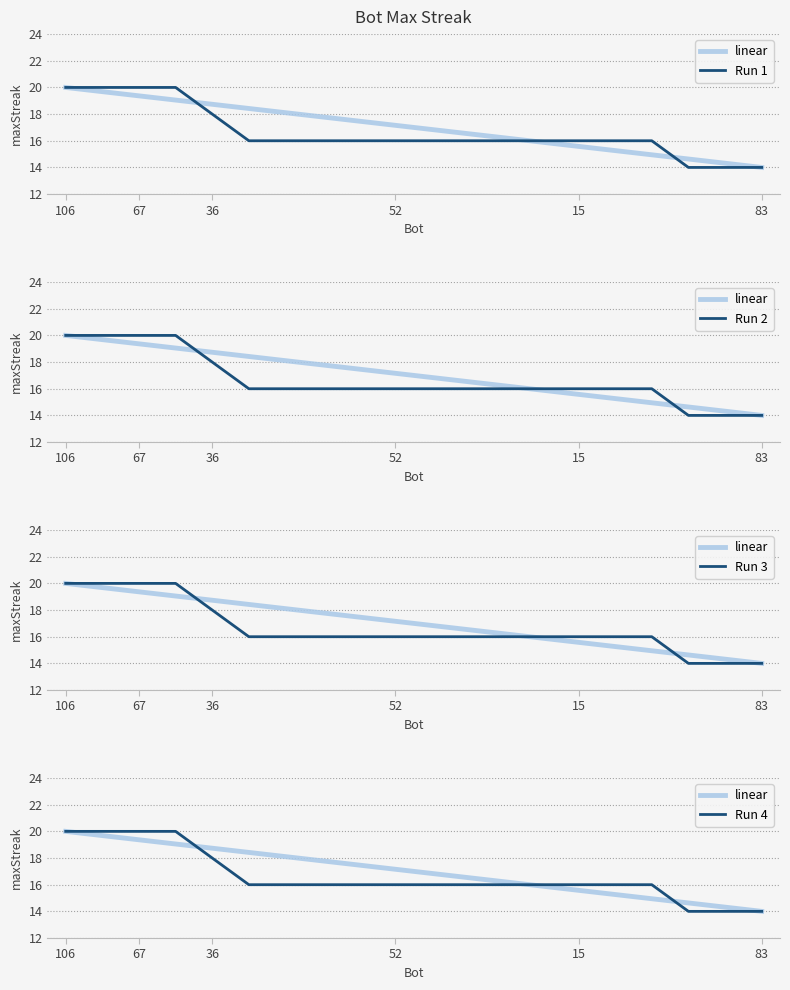

List the series in order of their peak value, highest first.

linear, Run 1, Run 2, Run 3, Run 4